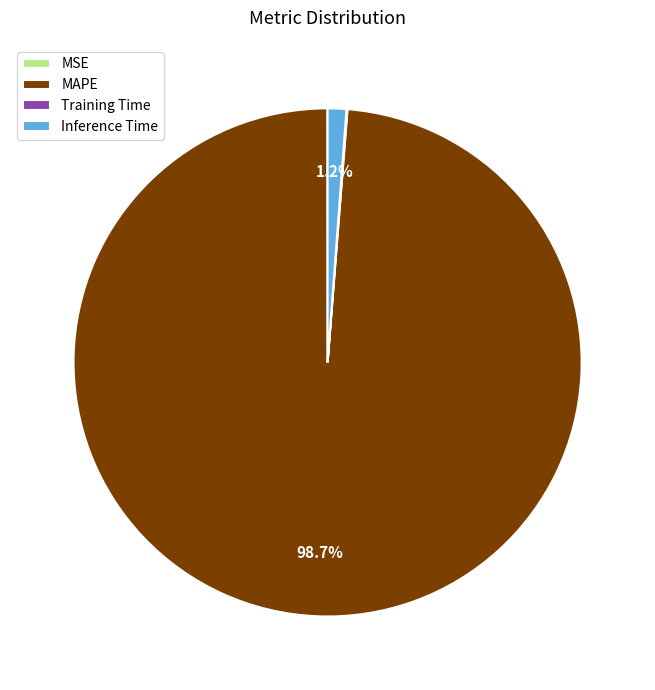

What percentage is NOT represented by Inference Time?

98.8%